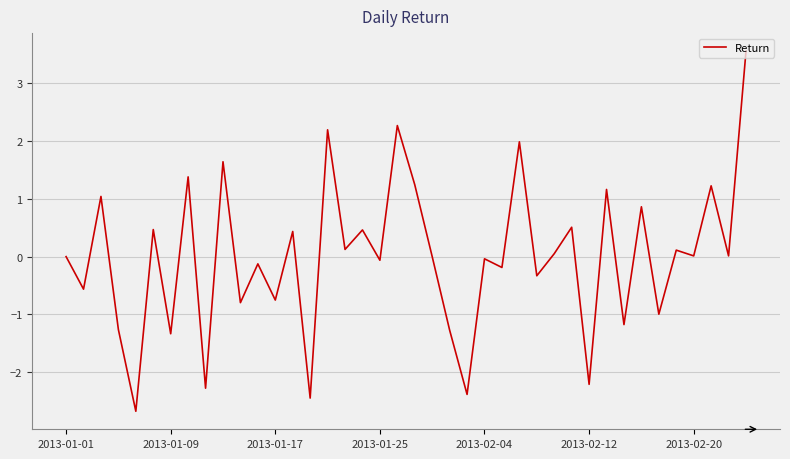

What is the greatest value displayed?

3.6